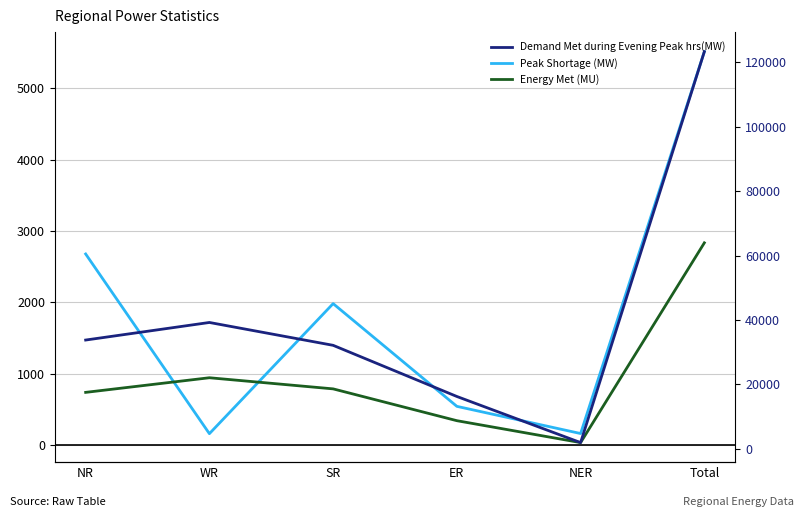

What is the lowest value of the Peak Shortage (MW) series?

157